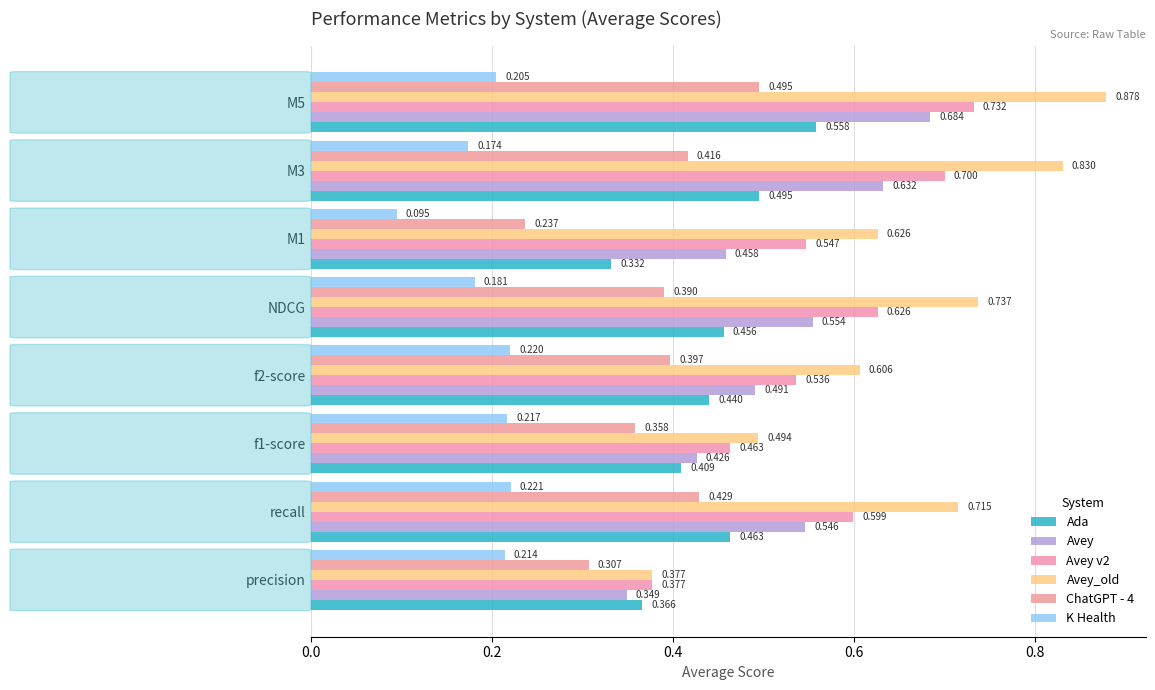

How many distinct data groups are displayed?

6